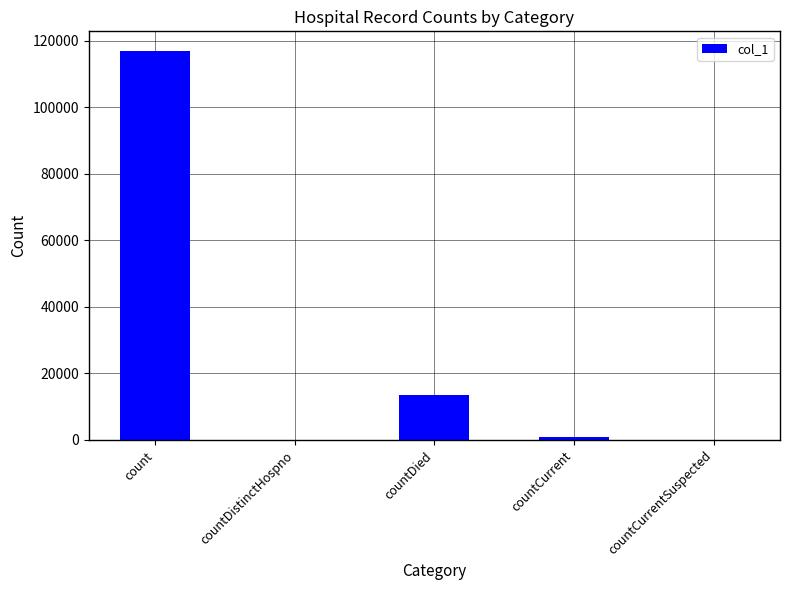

Reading left to right, what are all the values shown in this chart?

116994	0	13527	841	0